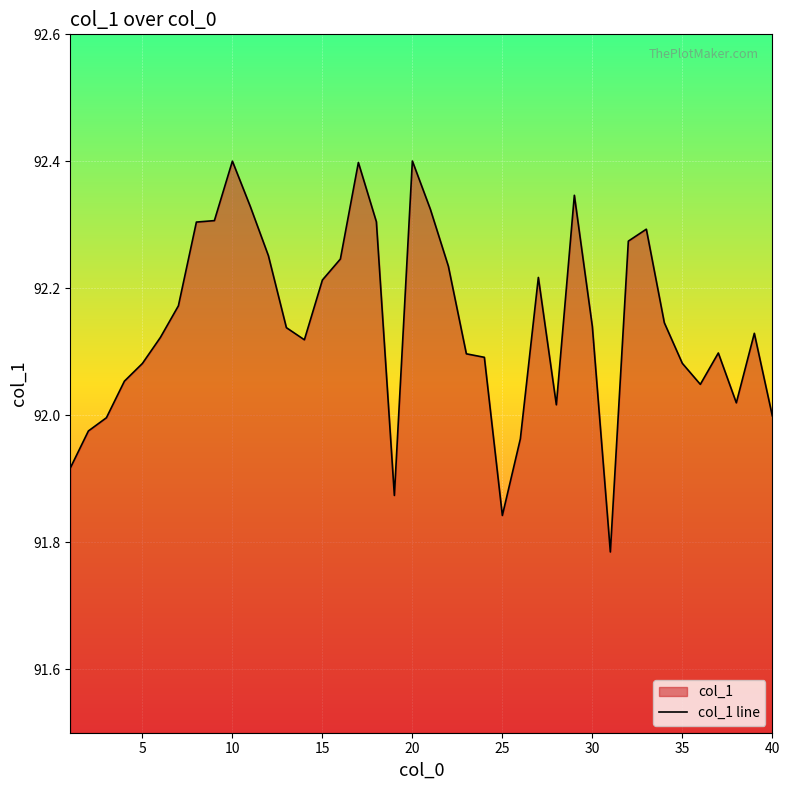

How many interior local peaks (higher than both neighbors) does the data have?

8